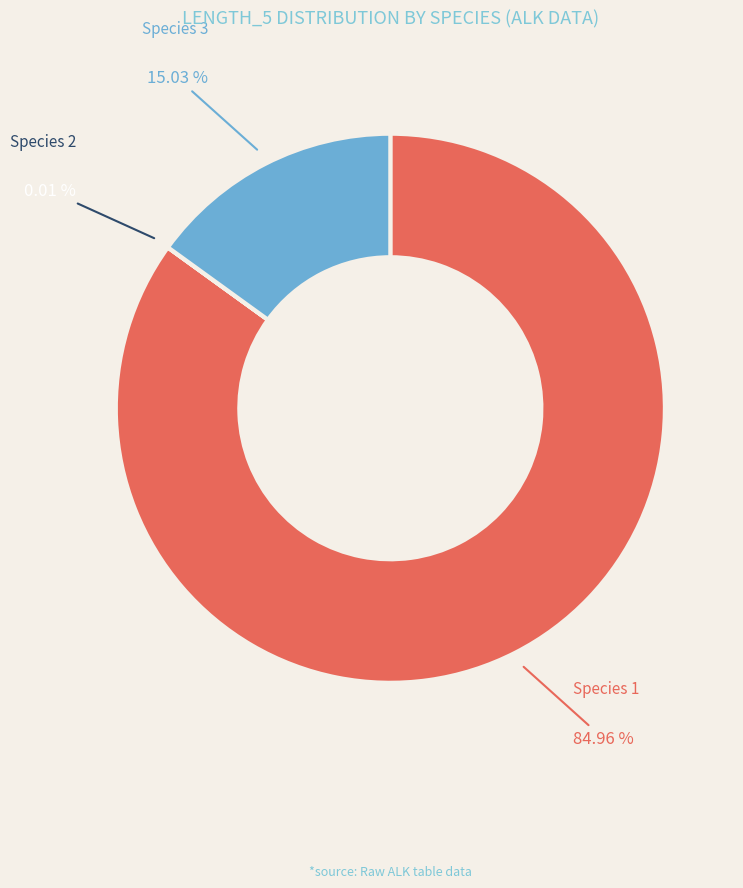

Which category accounts for the majority?

Species 1